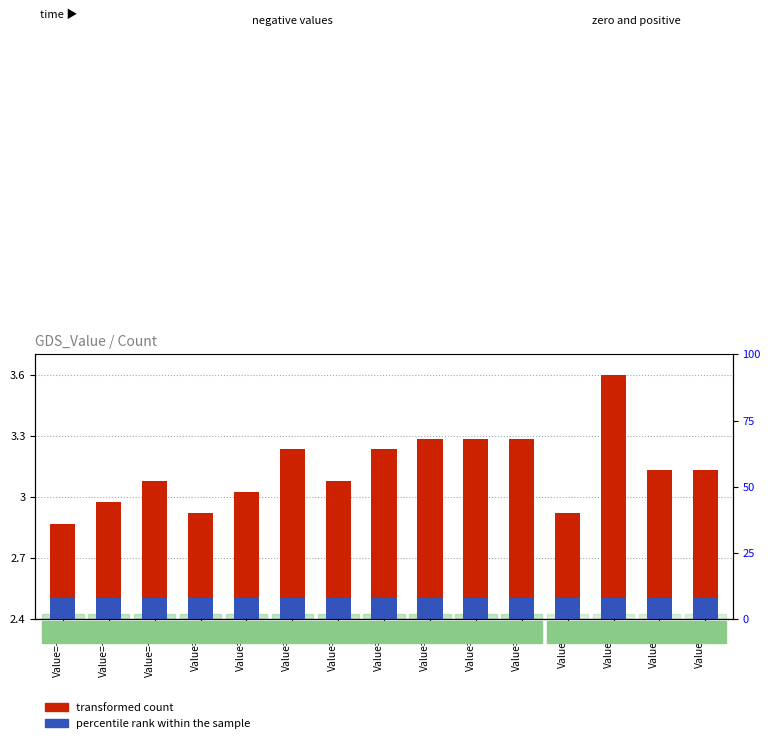

Which series has the widest spread of values?

transformed count